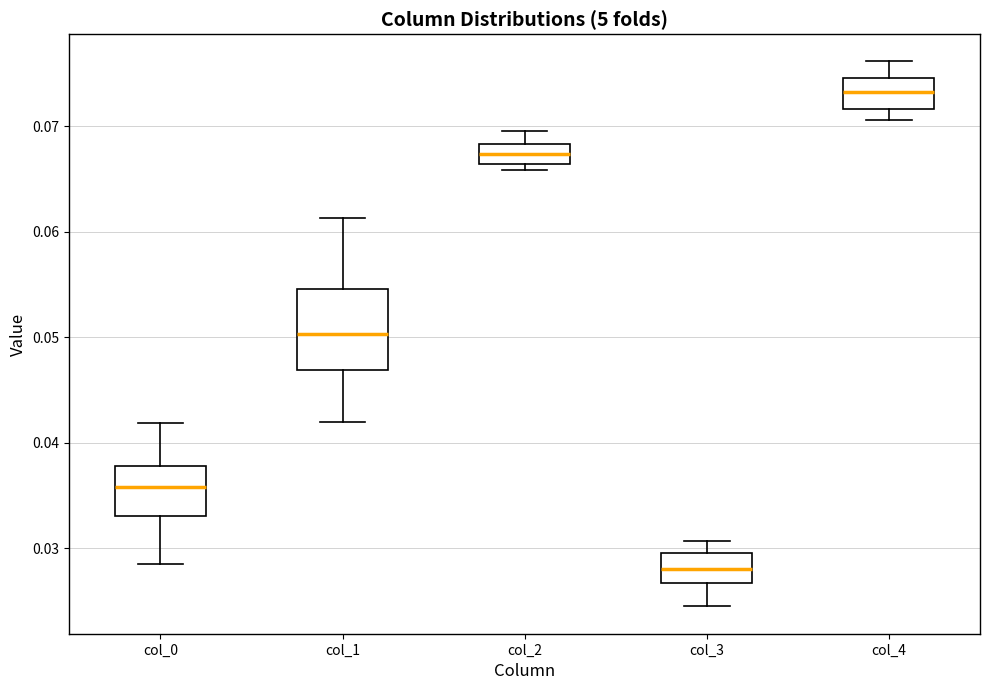

Which box is the tallest, from its lower edge to its upper edge?

col_1